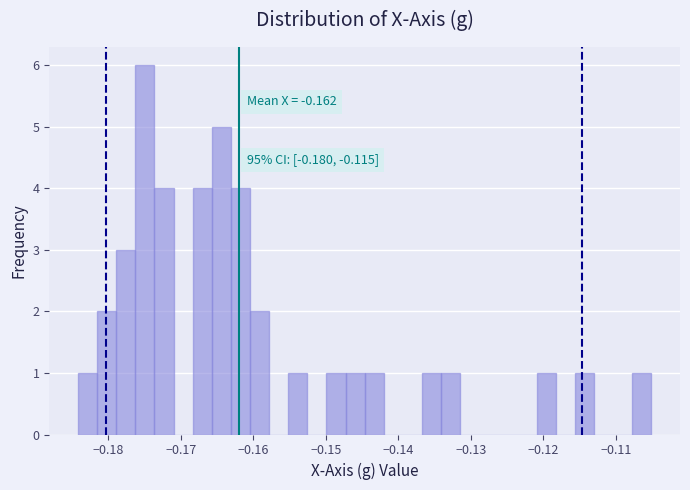

Read against the x-axis, roughly where is the centre of the tallest bar?

-0.175